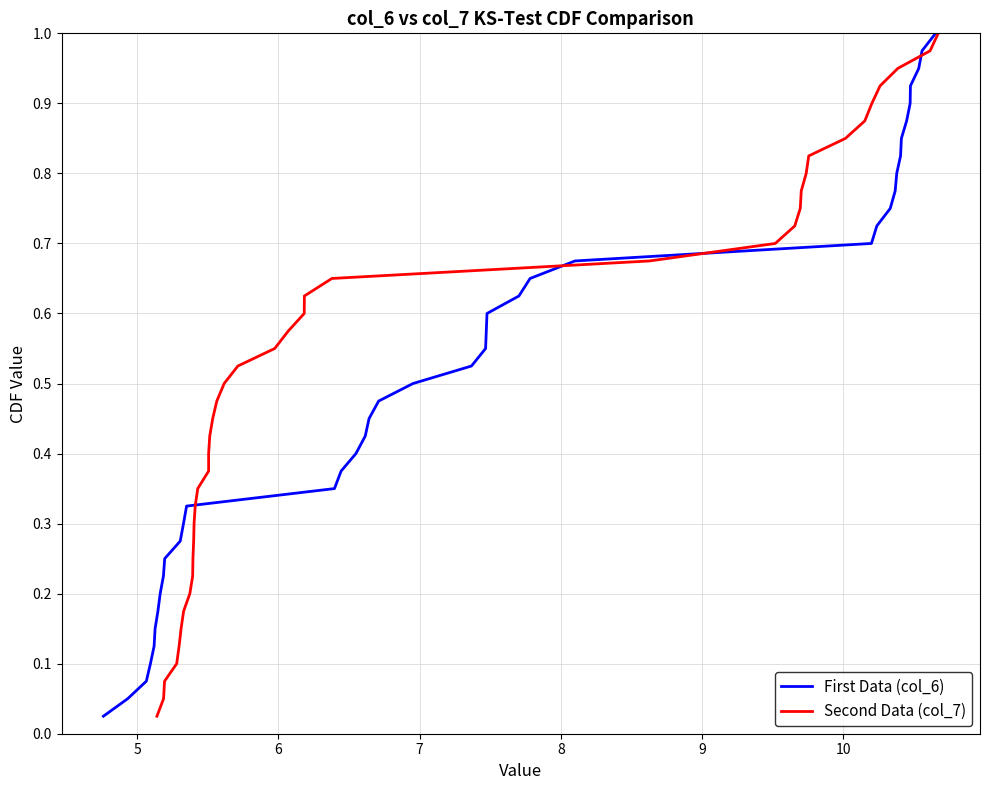

At how many categories does at least one series exceed 0?

40